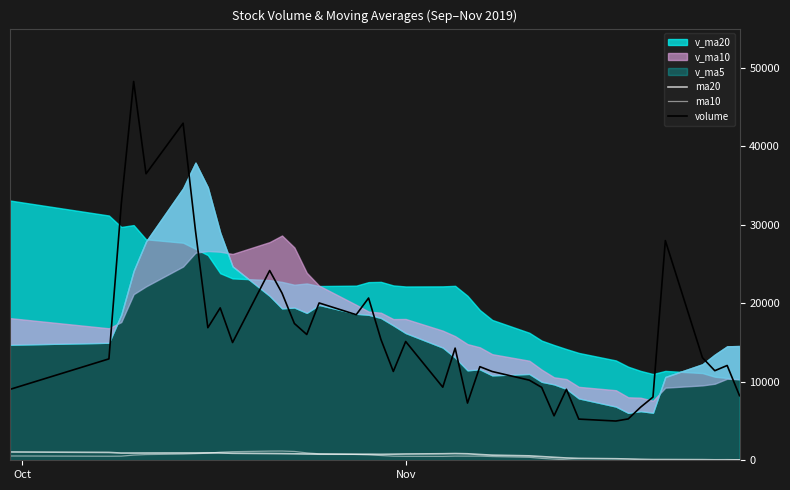

What is the difference between the maximum and minimum values in the ma10 series?

1524.0